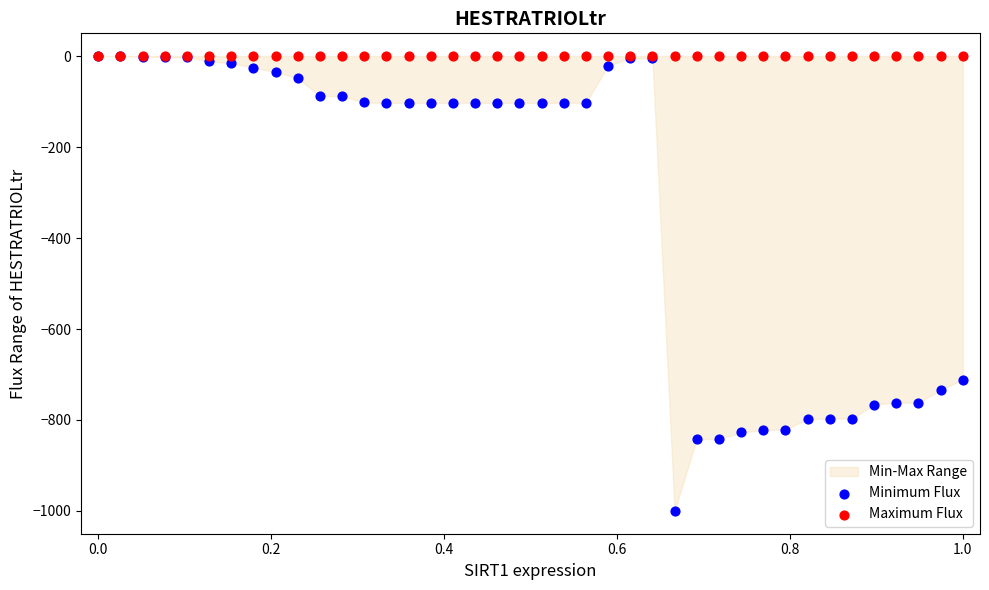

In the Minimum Flux series, what Y value is closest to -500?

-711.4